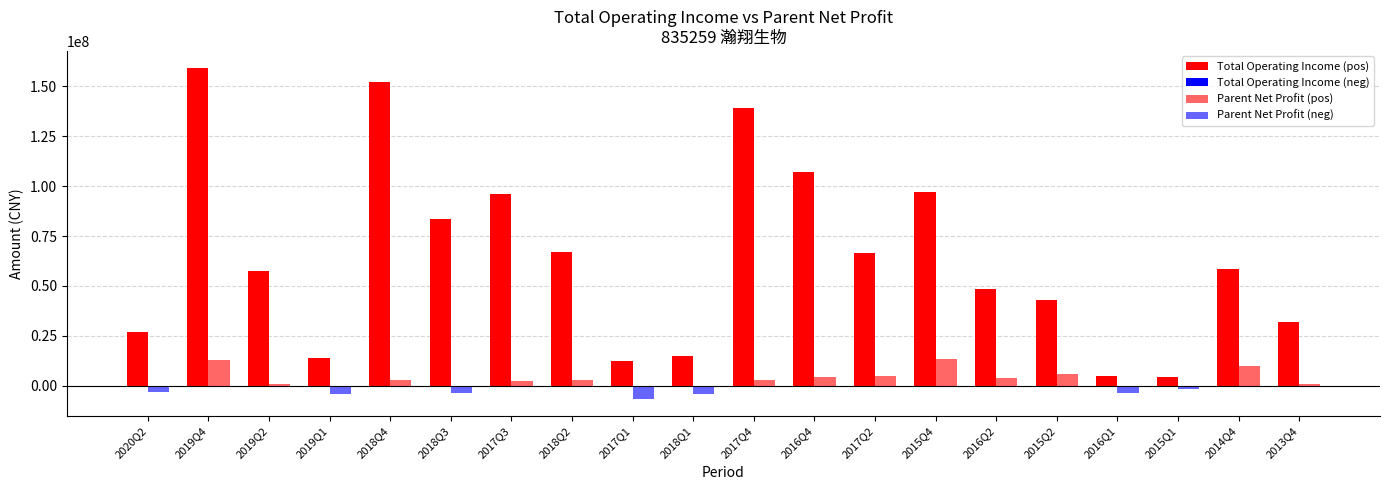

Reading left to right, transcribe all the data shown in this chart.

Total Operating Income (pos): 2020Q2=27089624.6	2019Q4=159414545.3	2019Q2=57686495.7	2019Q1=13984792.3	2018Q4=152050400.1	2018Q3=83748741.8	2017Q3=96044997.6	2018Q2=67218956.9	2017Q1=12443916.0	2018Q1=14877506.9	2017Q4=139311381.2	2016Q4=107134975.7	2017Q2=66495776.5	2015Q4=96966921.3	2016Q2=48257426.2	2015Q2=42986030.2	2016Q1=4833872.5	2015Q1=4494503.6	2014Q4=58393123.0	2013Q4=31760949.0
Total Operating Income (neg): 2020Q2=0.0	2019Q4=0.0	2019Q2=0.0	2019Q1=0.0	2018Q4=0.0	2018Q3=0.0	2017Q3=0.0	2018Q2=0.0	2017Q1=0.0	2018Q1=0.0	2017Q4=0.0	2016Q4=0.0	2017Q2=0.0	2015Q4=0.0	2016Q2=0.0	2015Q2=0.0	2016Q1=0.0	2015Q1=0.0	2014Q4=0.0	2013Q4=0.0
Parent Net Profit (pos): 2020Q2=0.0	2019Q4=12899219.9	2019Q2=1014966.5	2019Q1=0.0	2018Q4=3081186.9	2018Q3=0.0	2017Q3=2558671.3	2018Q2=2849534.5	2017Q1=0.0	2018Q1=0.0	2017Q4=2764803.9	2016Q4=4369170.0	2017Q2=5075625.3	2015Q4=13531134.4	2016Q2=4102791.6	2015Q2=5915527.1	2016Q1=0.0	2015Q1=0.0	2014Q4=9700360.7	2013Q4=660221.5
Parent Net Profit (neg): 2020Q2=-3303986.0	2019Q4=0.0	2019Q2=0.0	2019Q1=-4004299.0	2018Q4=0.0	2018Q3=-3698137.0	2017Q3=0.0	2018Q2=0.0	2017Q1=-6802701.7	2018Q1=-4334775.3	2017Q4=0.0	2016Q4=0.0	2017Q2=0.0	2015Q4=0.0	2016Q2=0.0	2015Q2=0.0	2016Q1=-3456494.6	2015Q1=-1458167.5	2014Q4=0.0	2013Q4=0.0